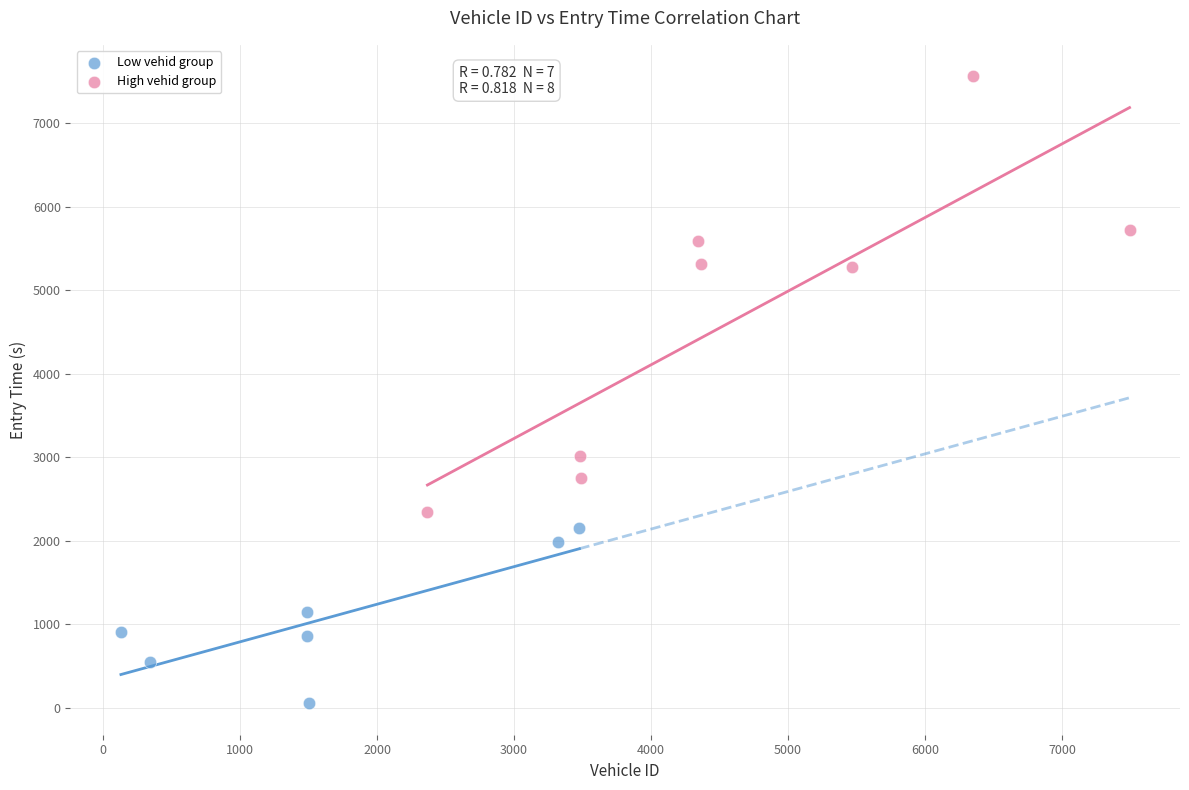

Which series contains the highest Y value?

High vehid group